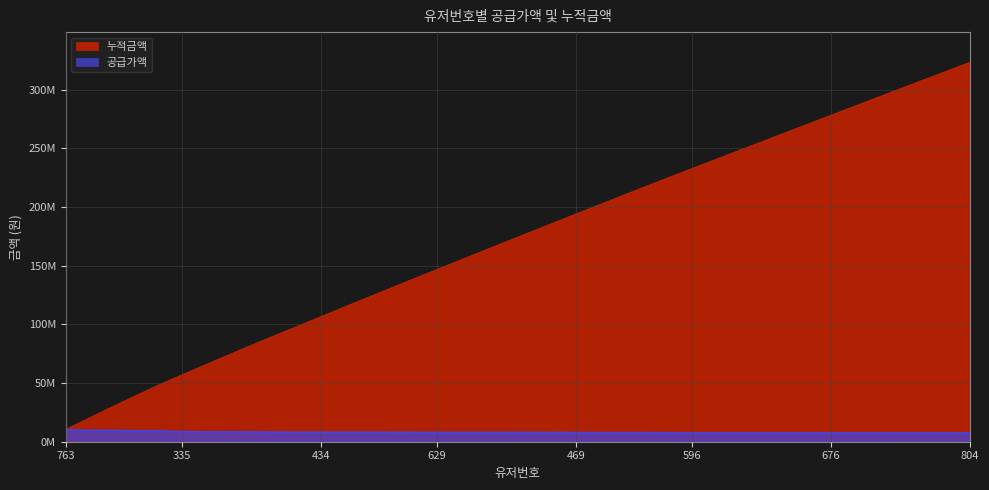

How many data points in 누적금액 are above 178166000?

19